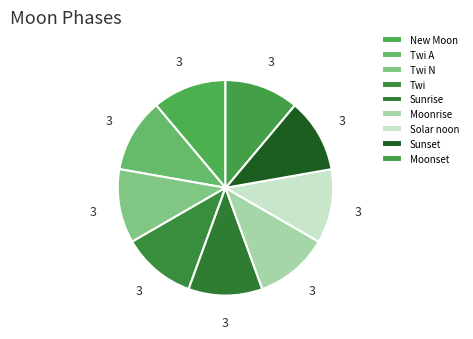

Count the number of slices in the pie.

9